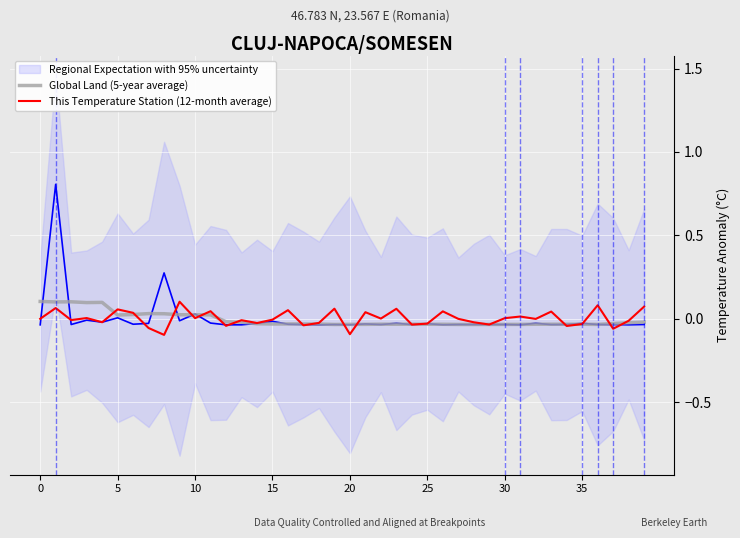

Count the number of categories in the chart.

40